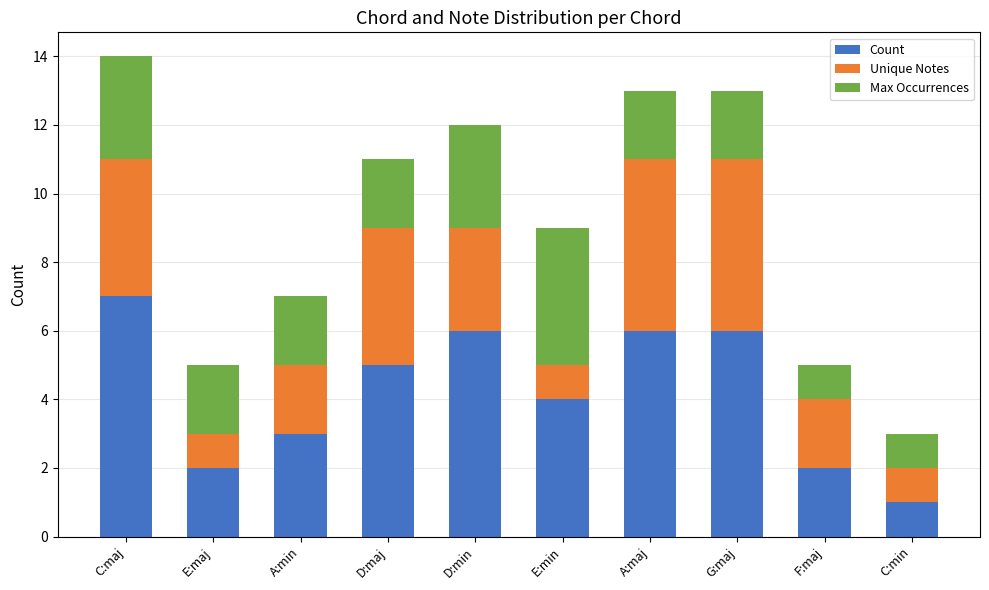

At which category is the sum across all series the highest?

C:maj